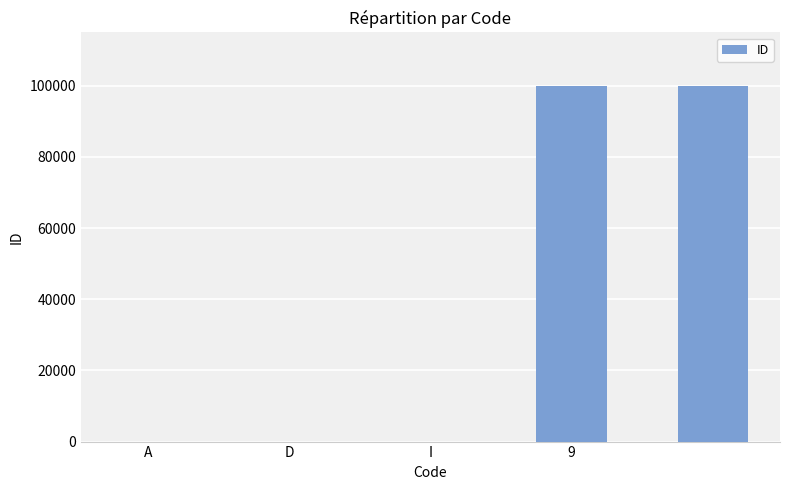

What is the sum of all values?

200003